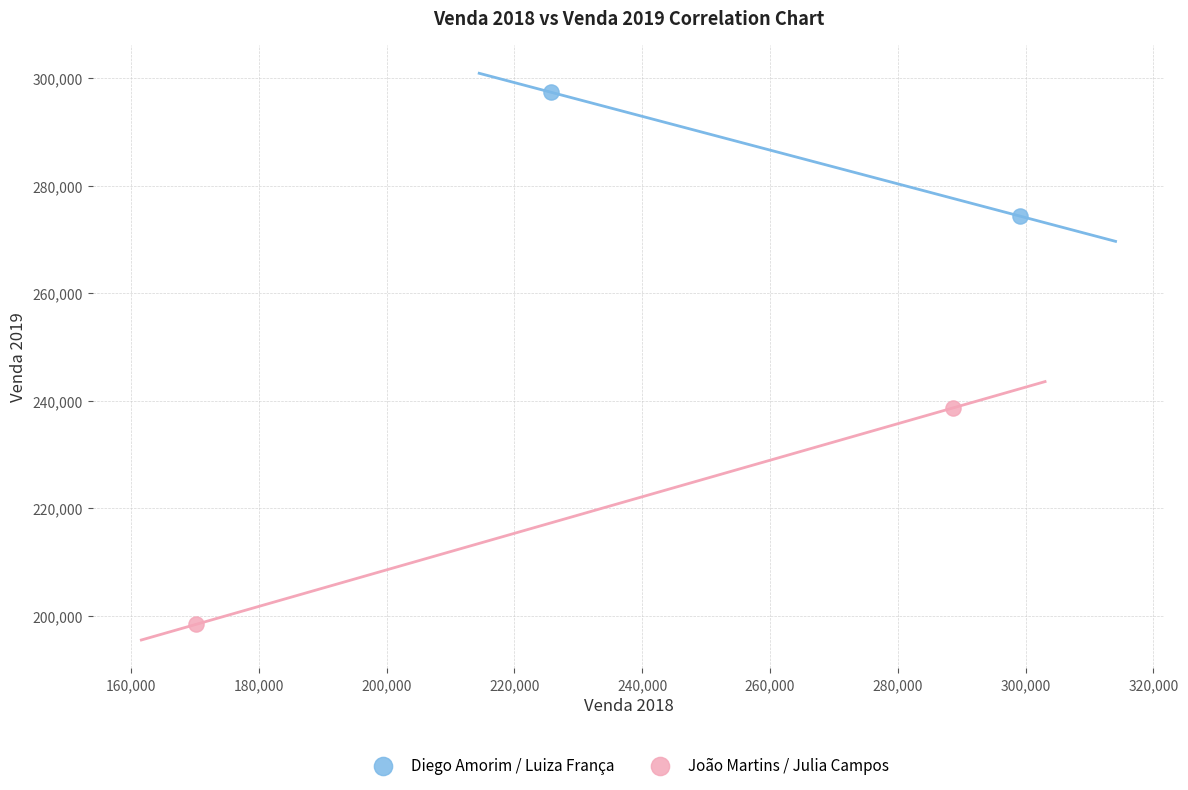

Which series contains the lowest Y value?

João Martins / Julia Campos